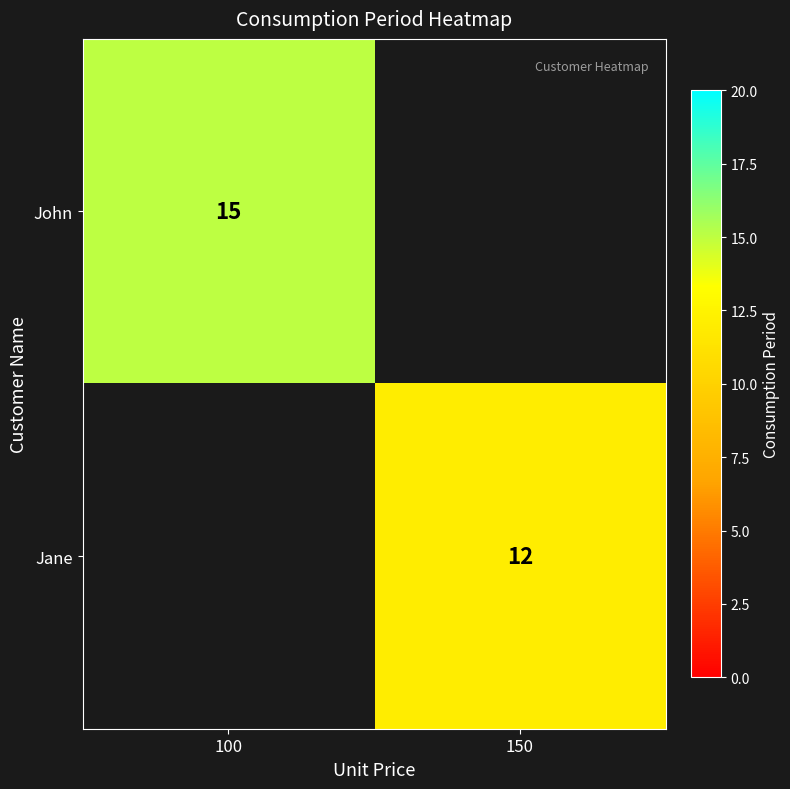

Is it true that Jane equals 3 at 150?

False